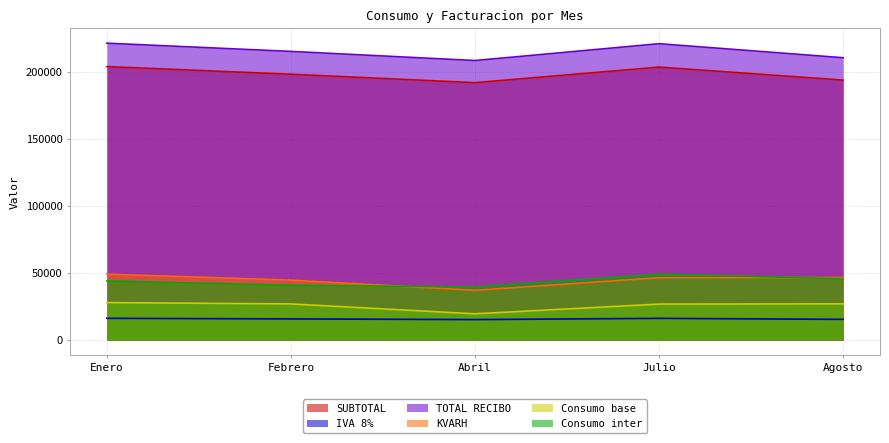

What is the difference between the TOTAL RECIBO values at Enero and Agosto?

10845.0